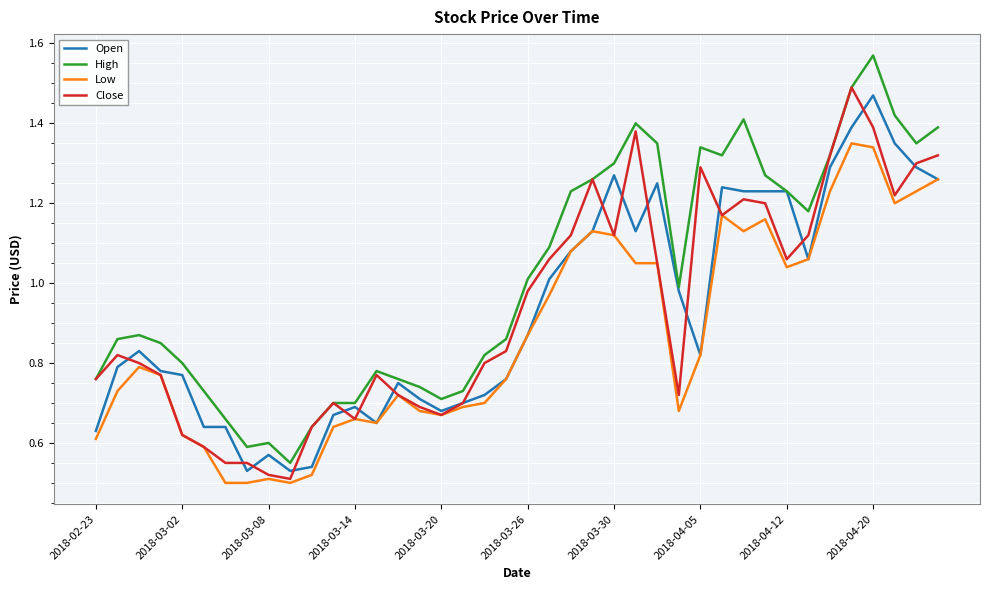

Which series has the largest total across all categories?

High